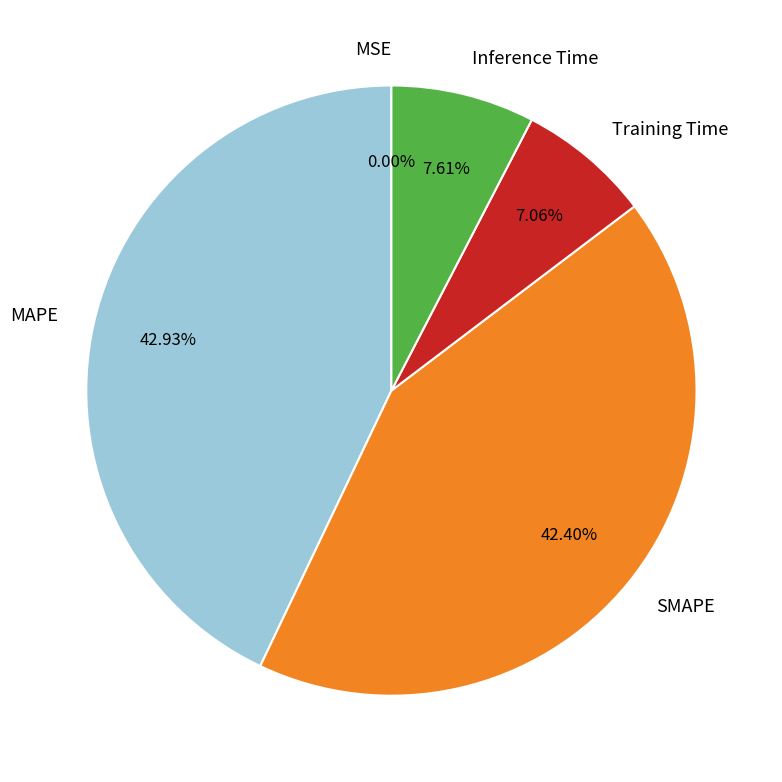

To the nearest percent, what portion does Inference Time represent?

8%